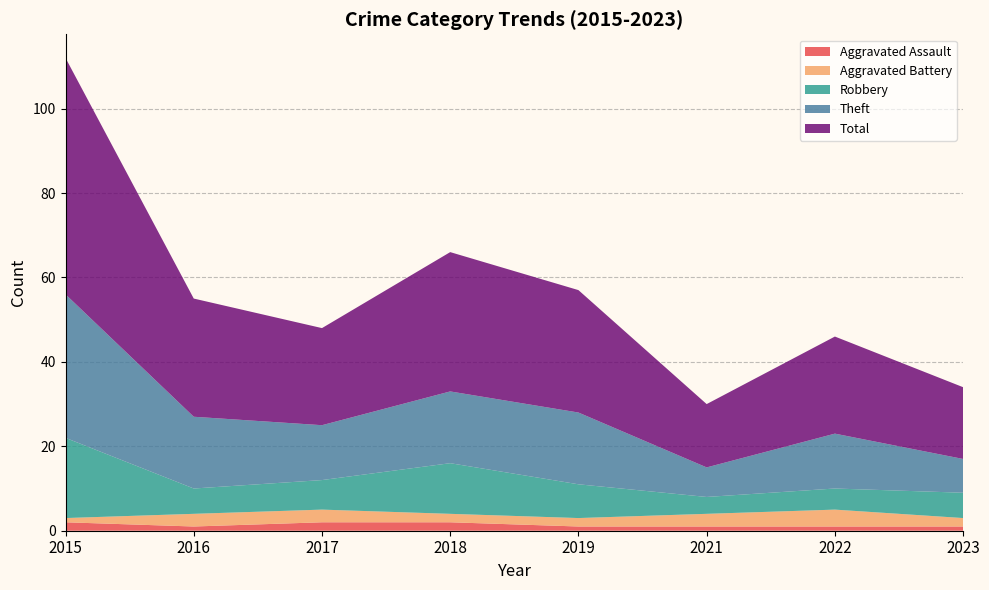

Reading left to right, transcribe all the data shown in this chart.

Aggravated Assault: 2	1	2	2	1	1	1	1
Aggravated Battery: 1	3	3	2	2	3	4	2
Robbery: 19	6	7	12	8	4	5	6
Theft: 34	17	13	17	17	7	13	8
Total: 56	28	23	33	29	15	23	17